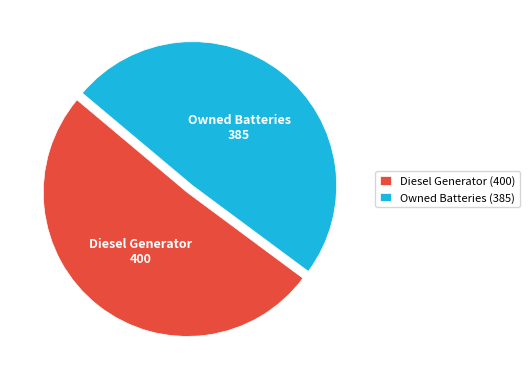

What is the largest slice in the pie chart?

Diesel Generator (400)